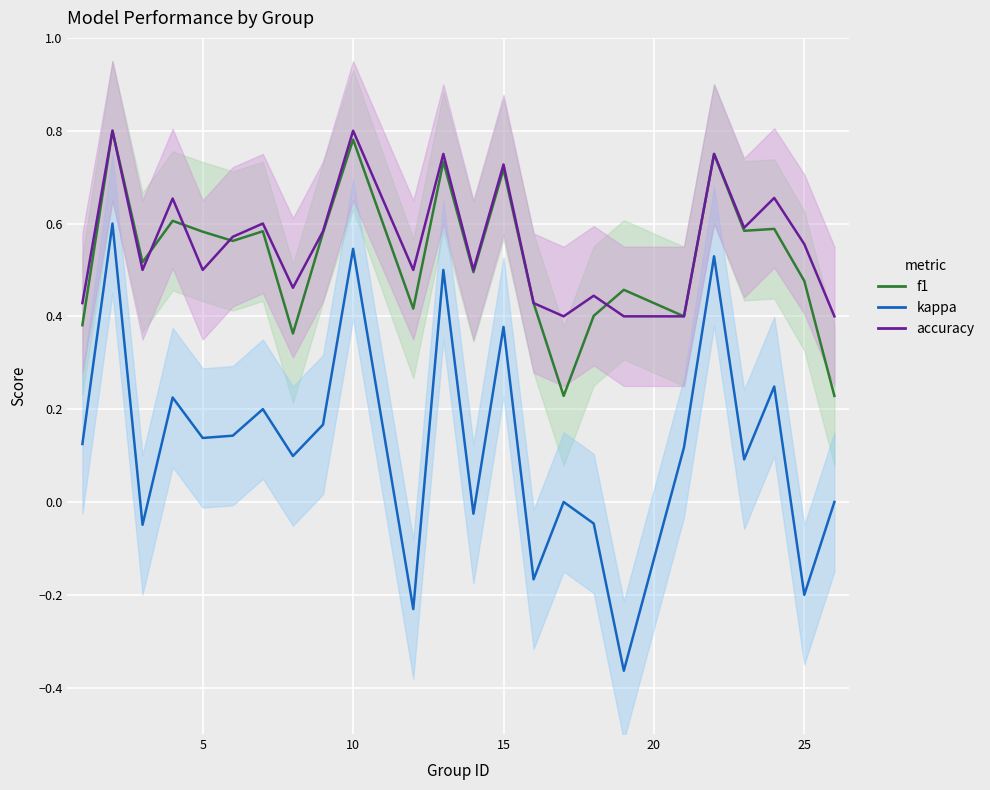

How many interior local valleys does the kappa series have?

9